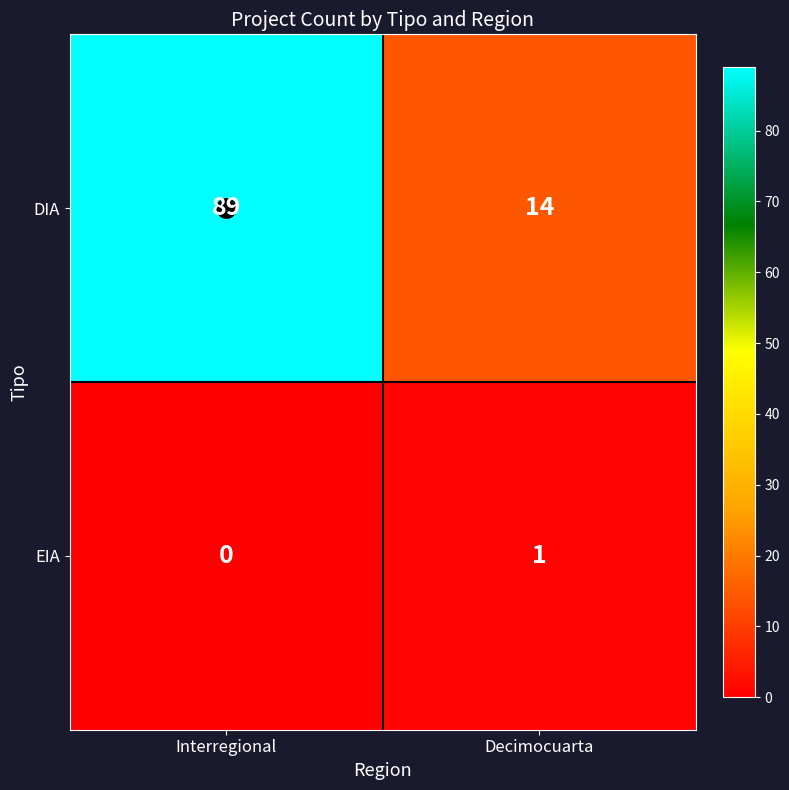

Rank the series by their maximum value, from highest to lowest.

DIA, EIA